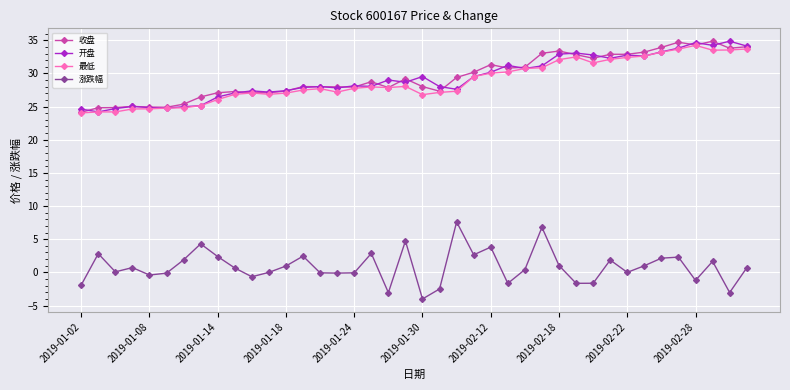

What is the maximum value shown in the chart?

34.9